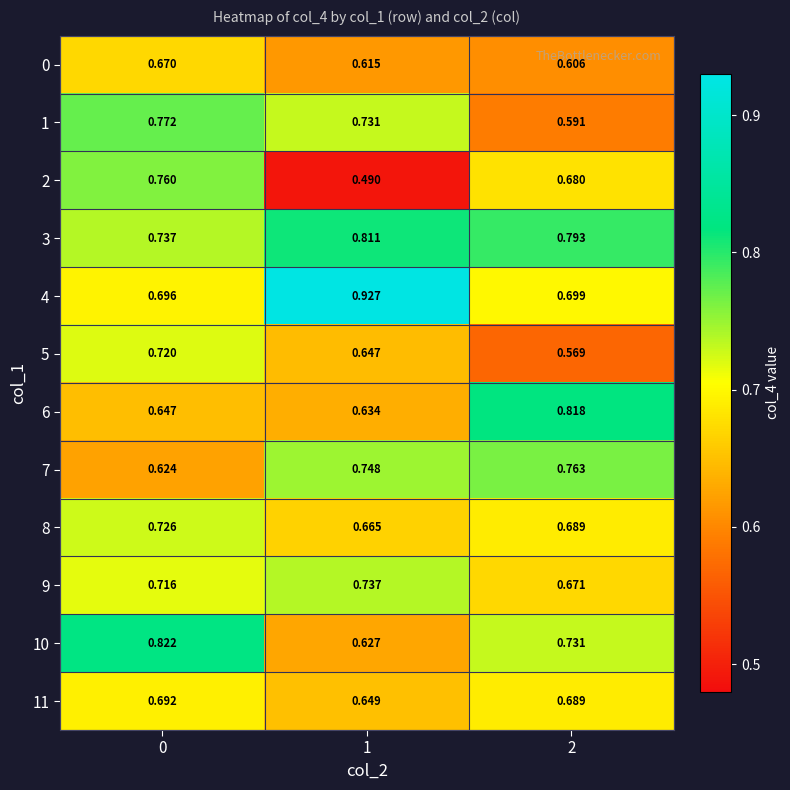

Which series has the largest total across all categories?

3